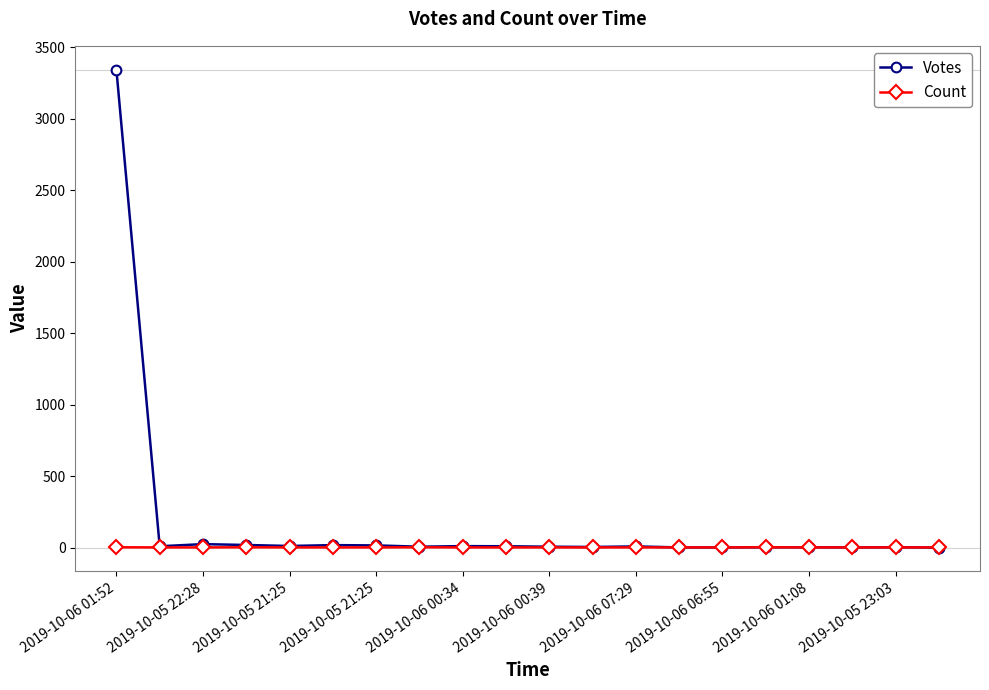

Count the Count values in the range 1 to 2.

20